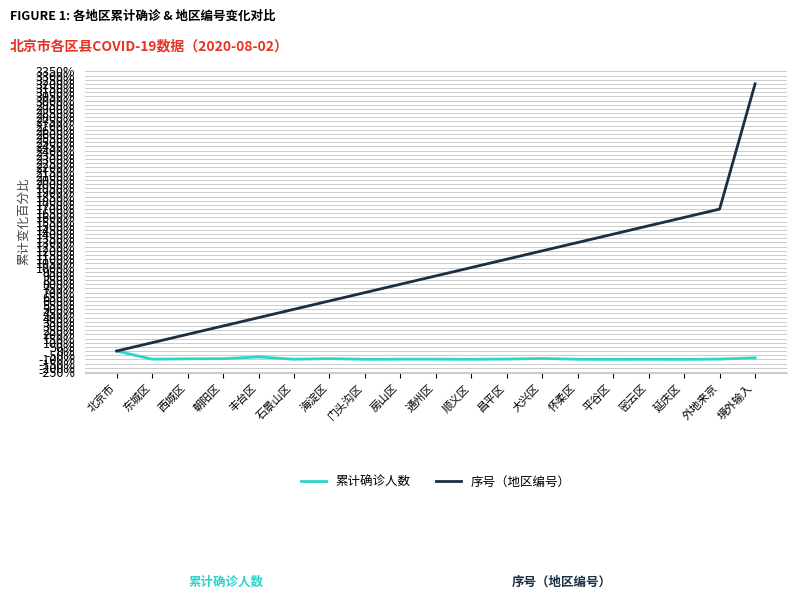

Does the chart have visible grid lines?

Yes